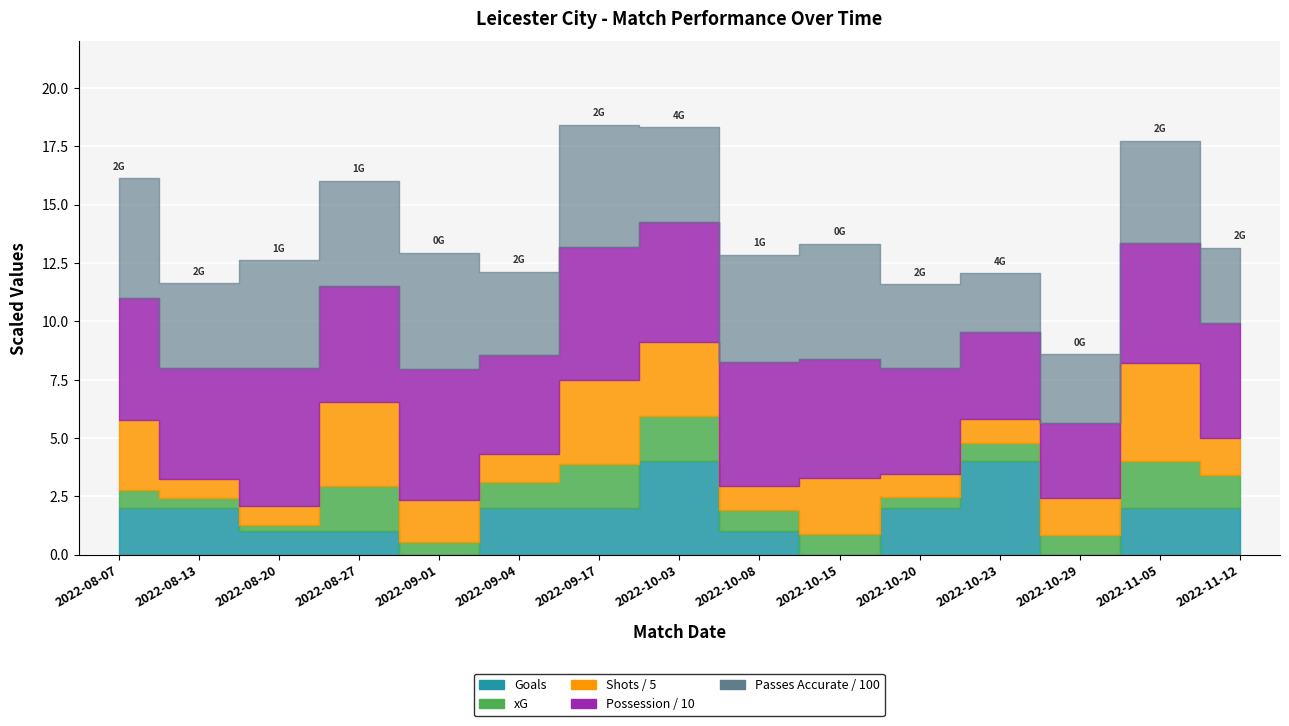

Between 2022-10-29 and 2022-11-05, which series saw the biggest shift?

Passes Accurate